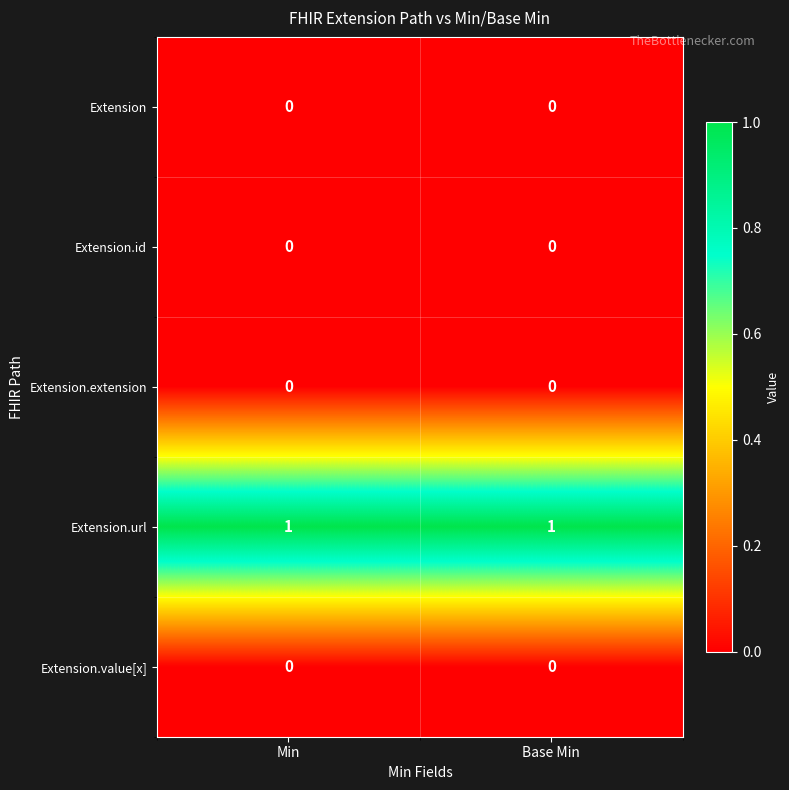

The Extension series shows 0 at Min. True or false?

True